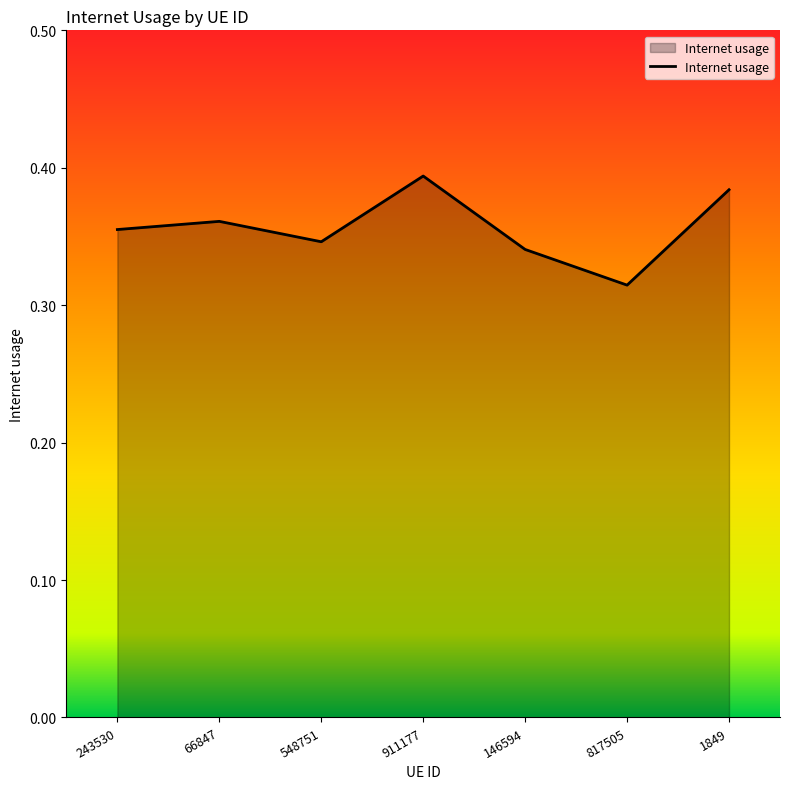

Is it true that the value at 146594 is 0.6?

False